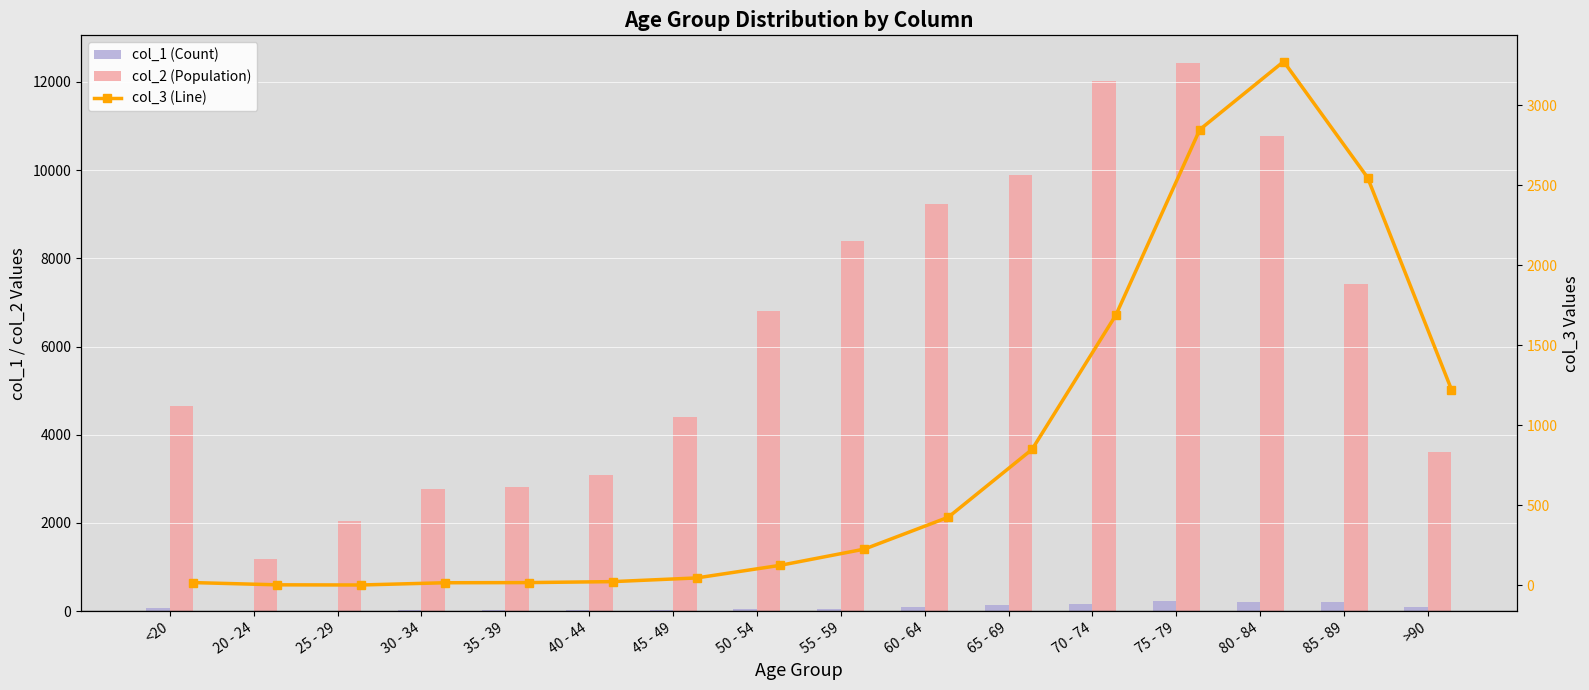

Is the value of col_2 (Population) at 65 - 69 greater than the value of col_3 (Line) at 45 - 49?

Yes